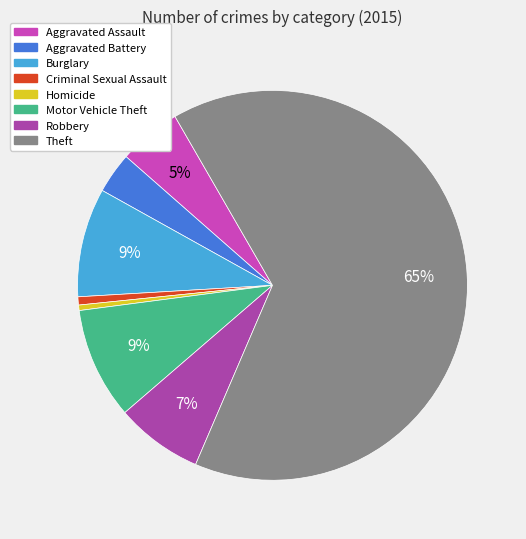

How many slices are in this pie chart?

8